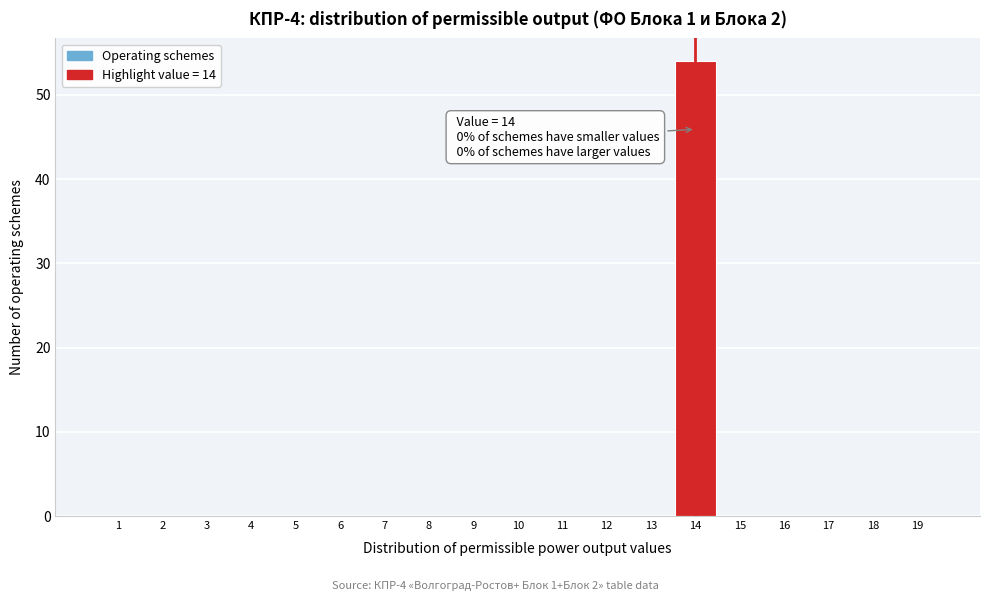

Which range on the x-axis has the tallest bar?

13.5 to 14.5